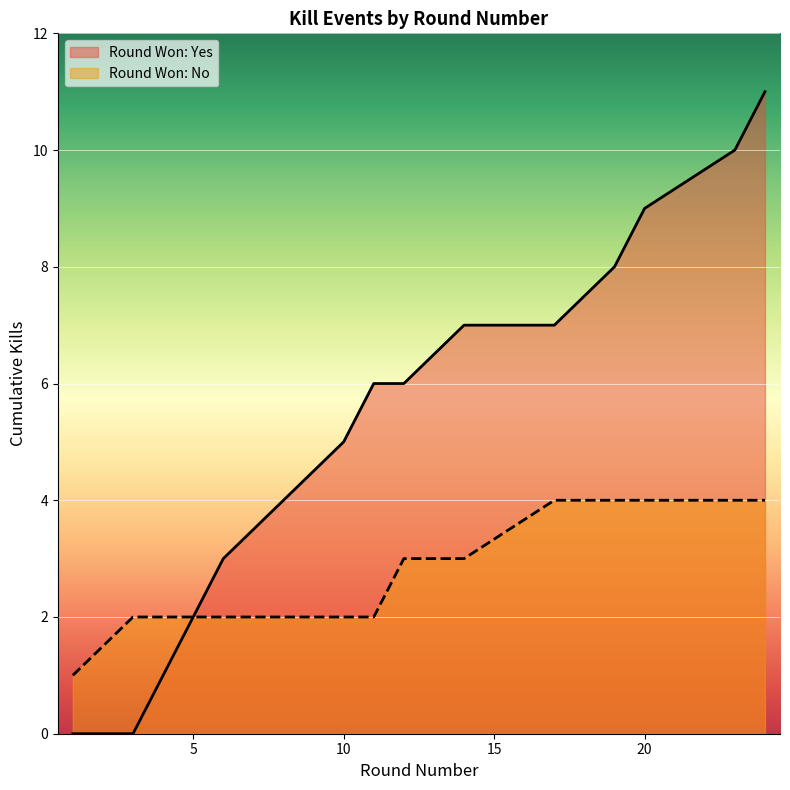

Is it true that Round Won: No equals 1 at 10?

False